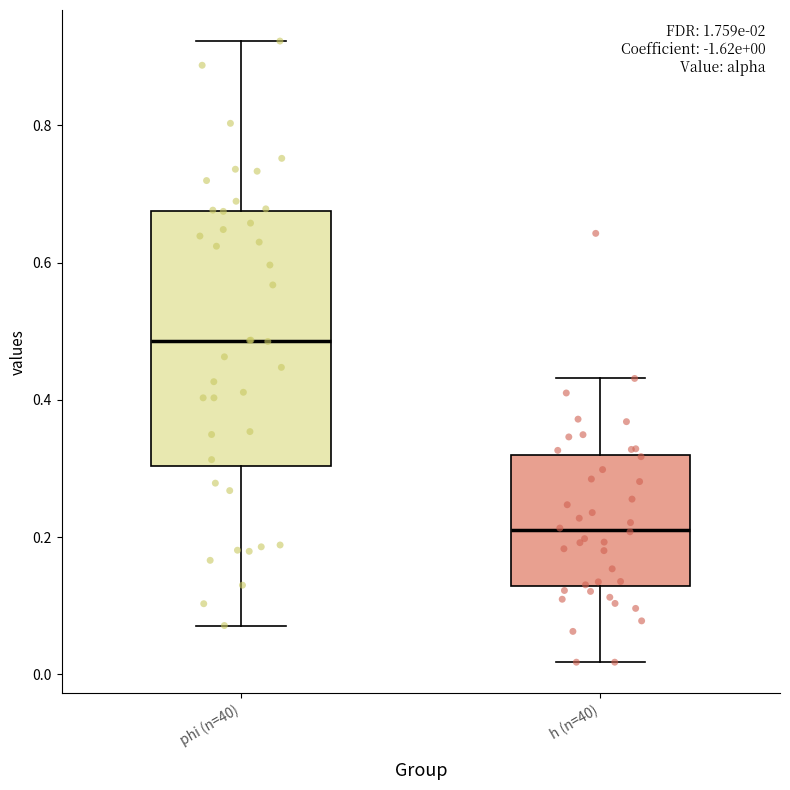

Comparing the boxes themselves (not the whiskers), which one is the tallest?

phi (n=40)